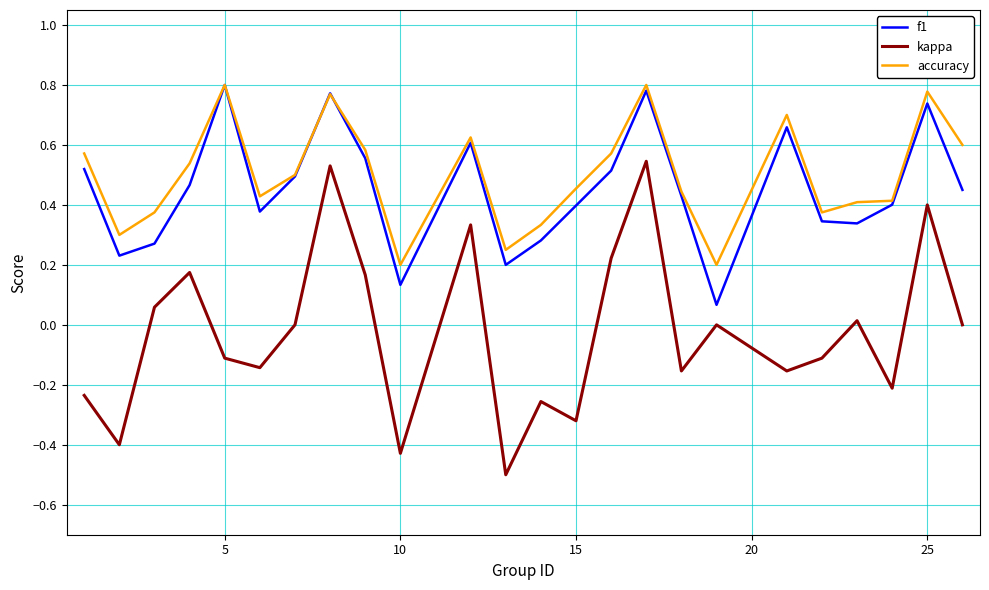

Which series has the widest spread of values?

kappa